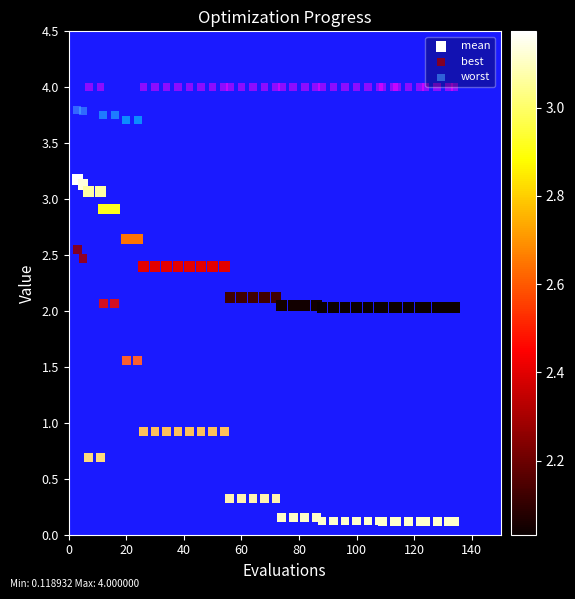

What is the X range (max minus min) for the scatter plot?

131.0